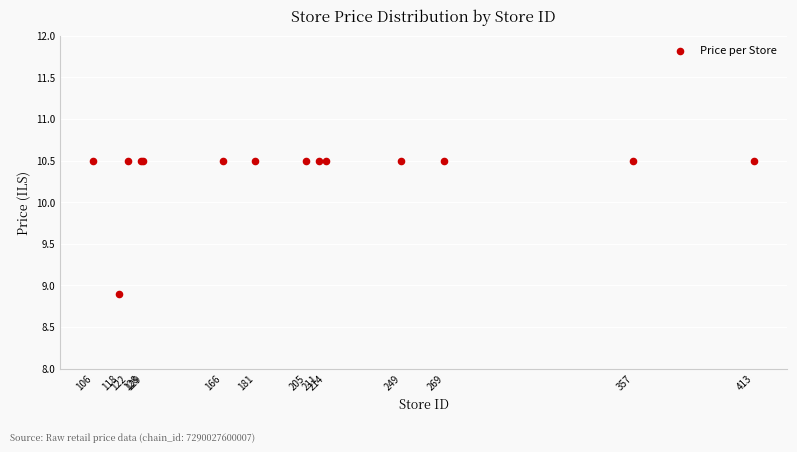

What Y value in the scatter plot is closest to 9?

8.9